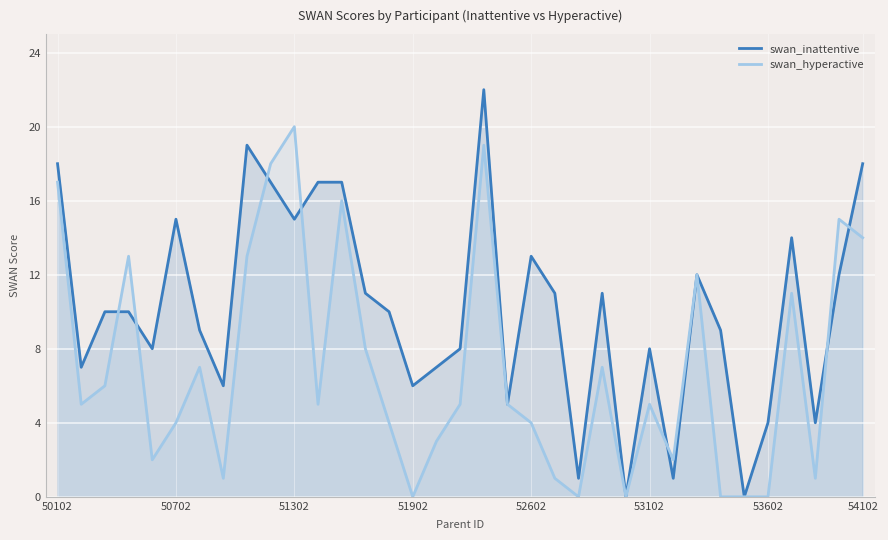

What is the average value of the swan_hyperactive series?

7